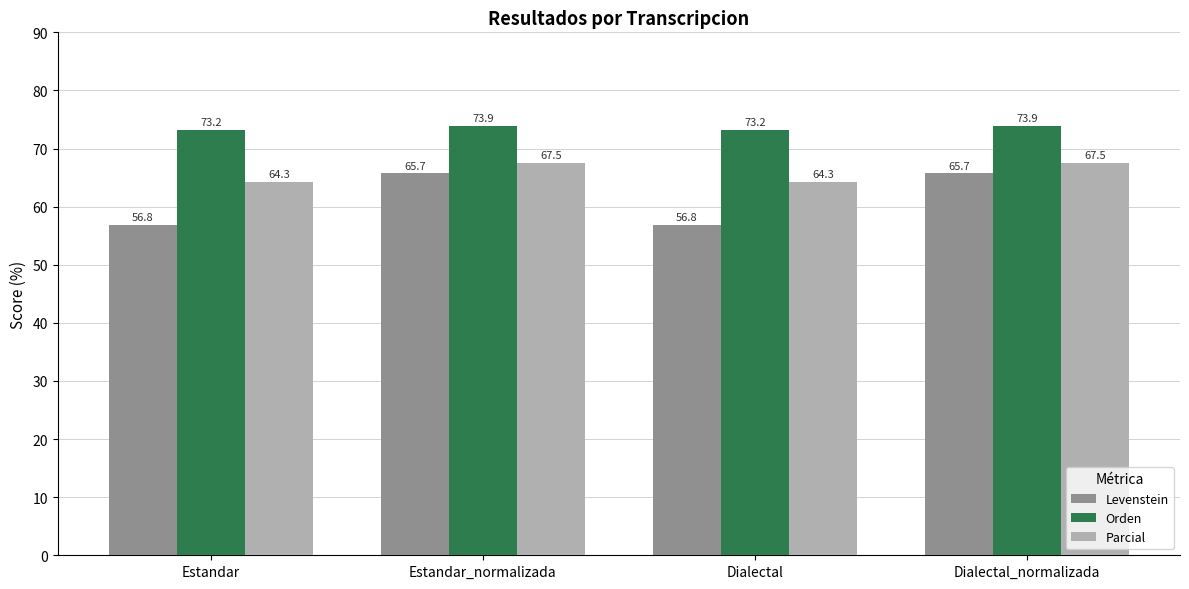

What is the sum of the Levenstein values at Dialectal and Estandar_normalizada?

122.5